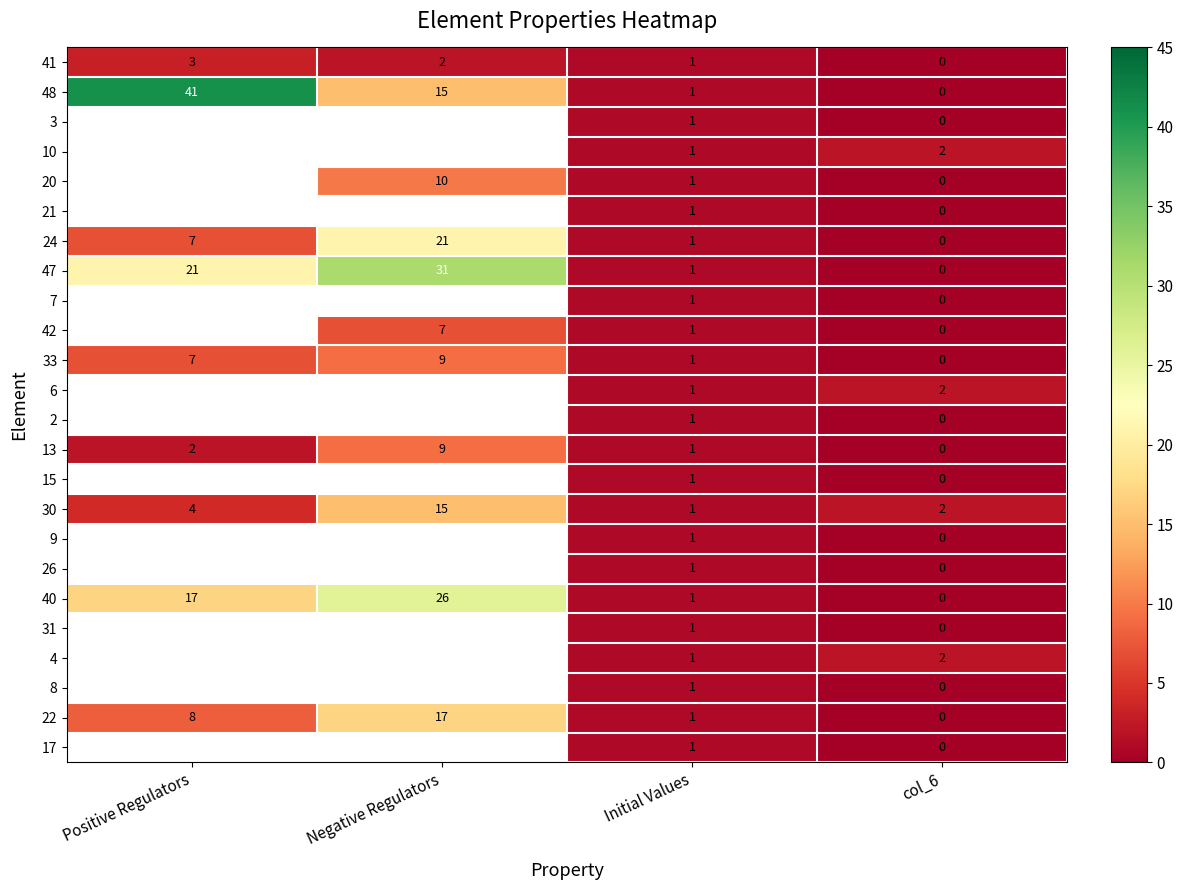

What is the approximate value of 48 at Positive Regulators, to the nearest 5?

40